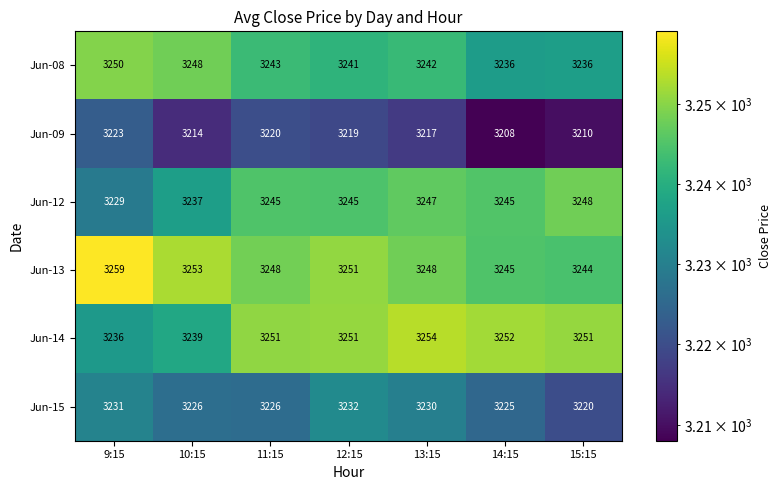

Count the Jun-08 values in the range 3236 to 3248.

6